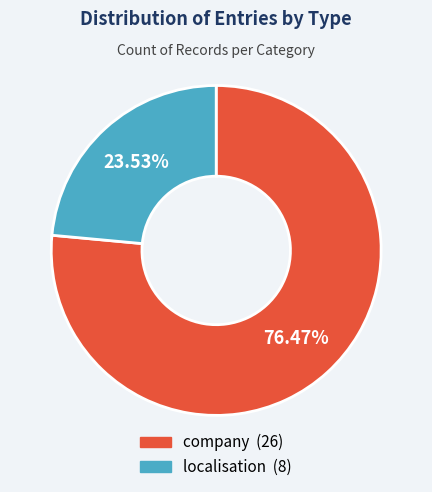

The company slice represents 88% of the pie. True or false?

False